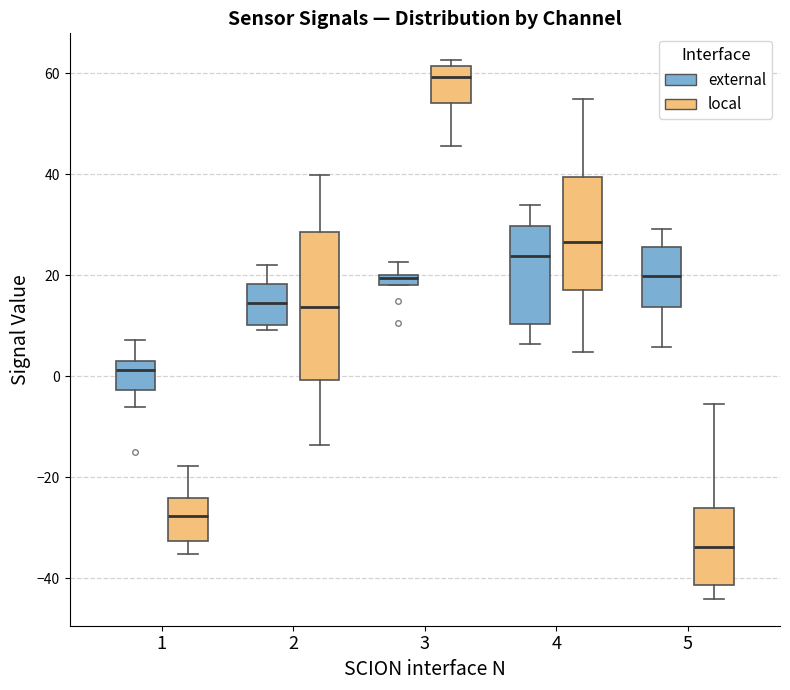

Which box is the tallest, from its lower edge to its upper edge?

2 (local)